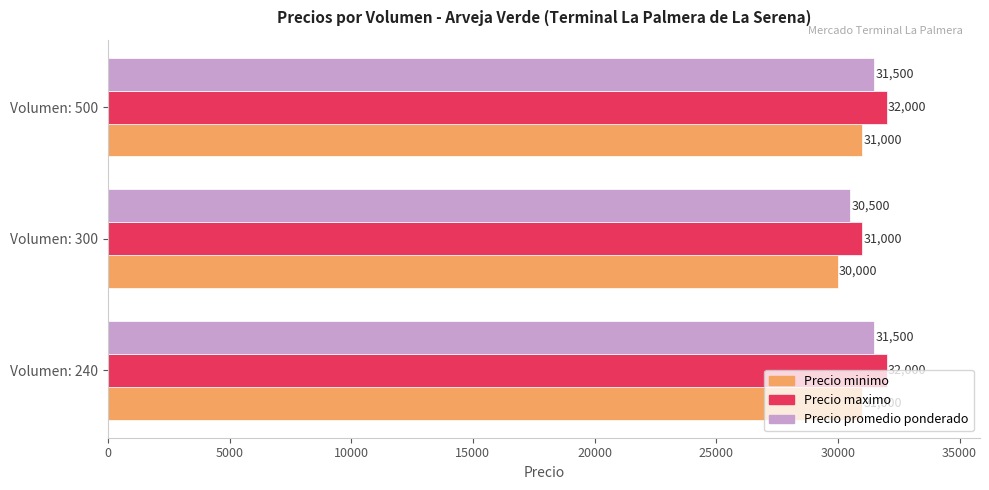

What is the spread (max minus min) of values at Volumen: 300?

1000